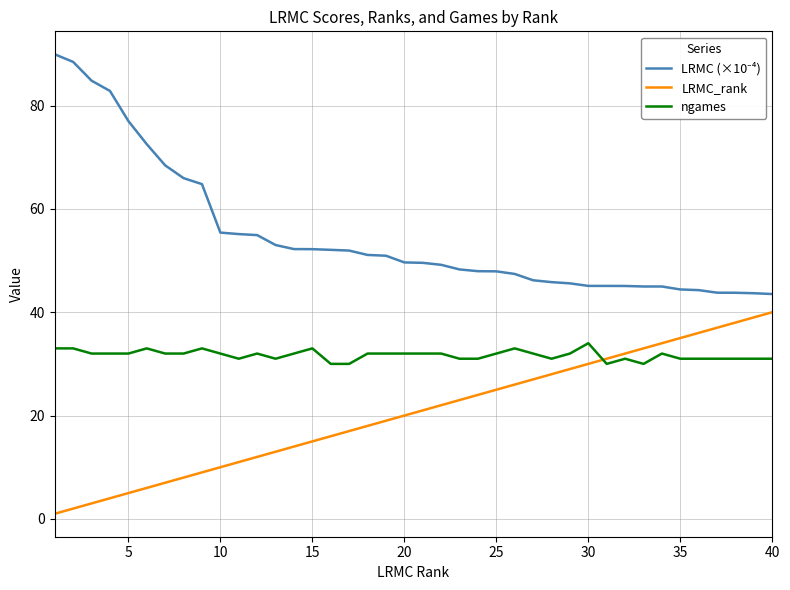

How many series are shown in this chart?

3